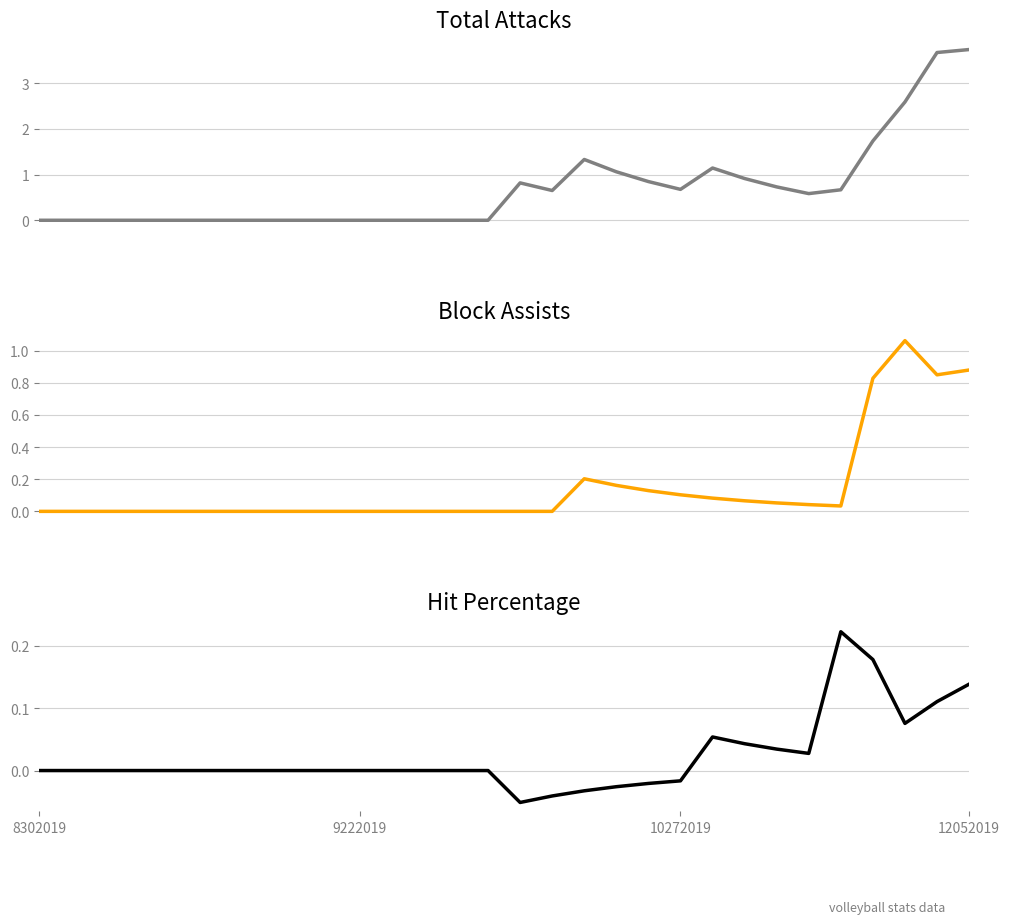

Which series has the largest range (max minus min)?

Total Attacks